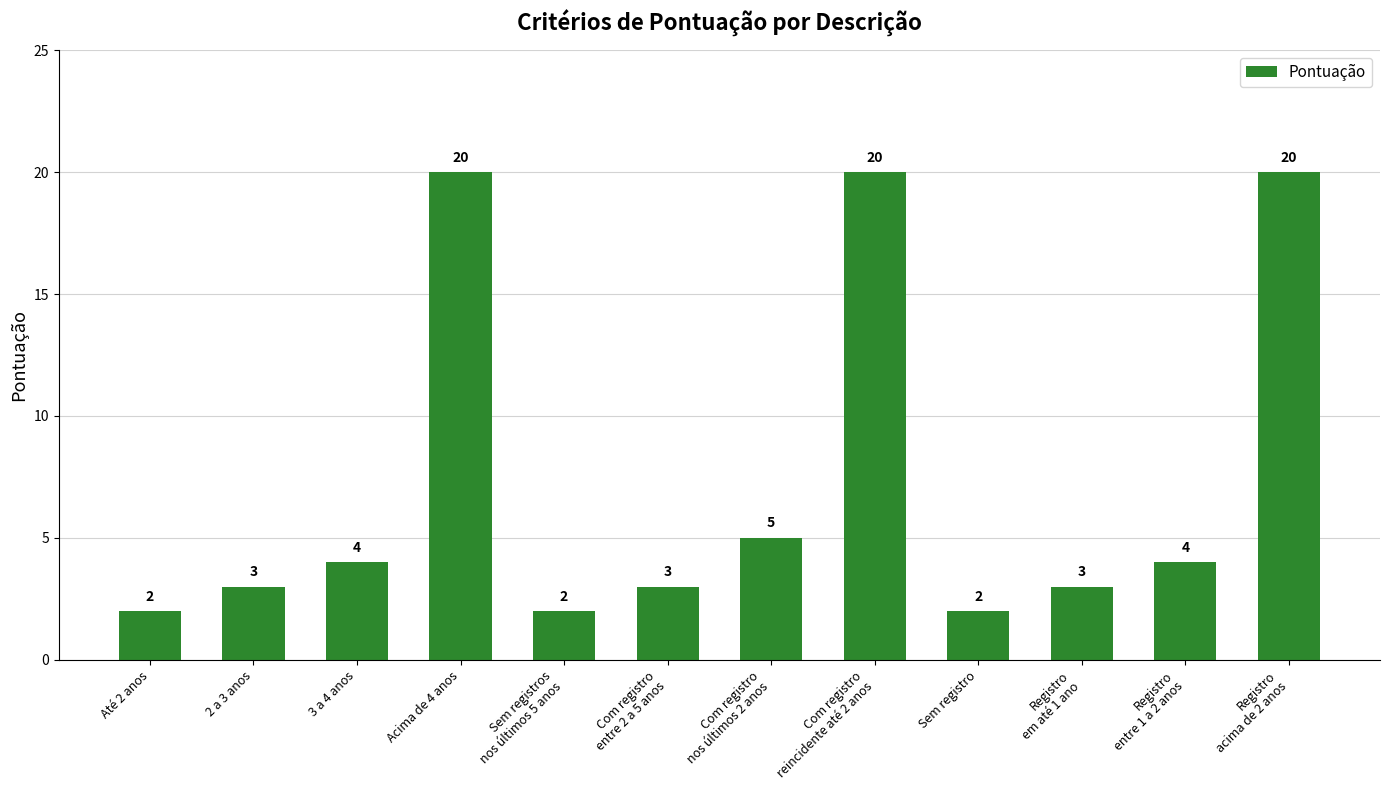

What is the difference between the second highest and minimum values?

18